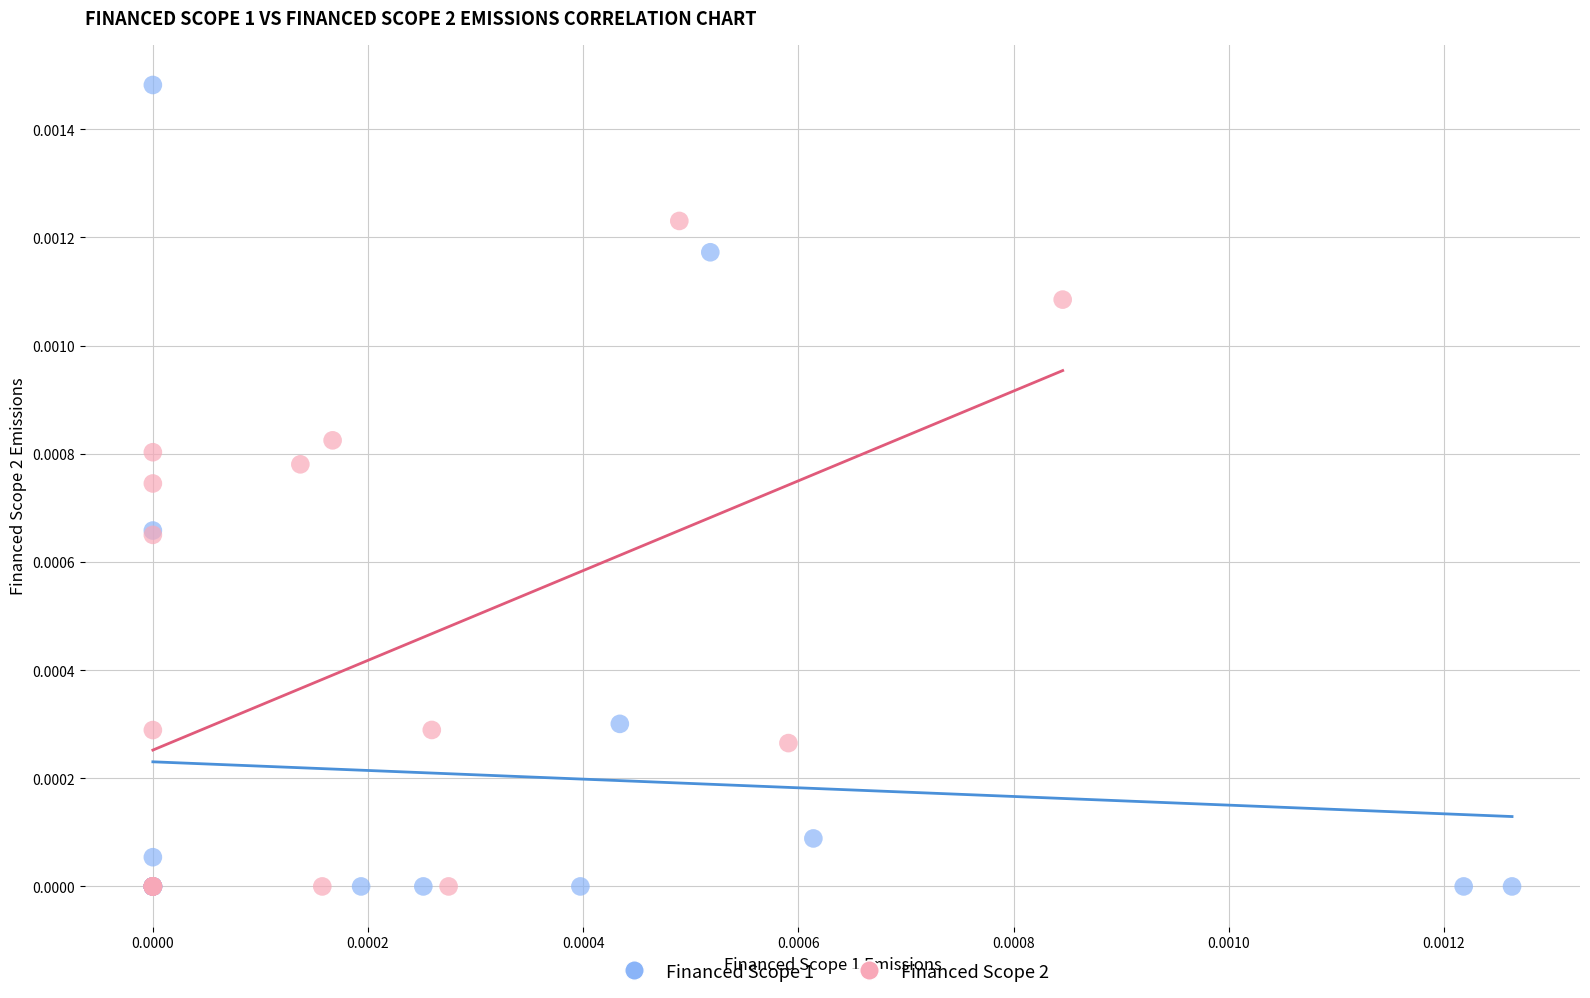

Which series reaches the maximum Y coordinate?

Financed Scope 1